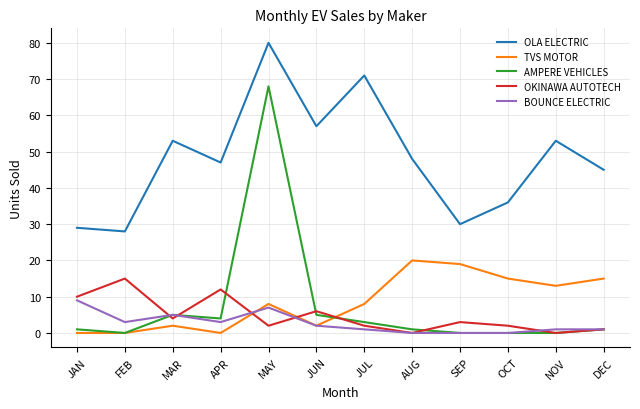

Which series has the widest spread of values?

AMPERE VEHICLES